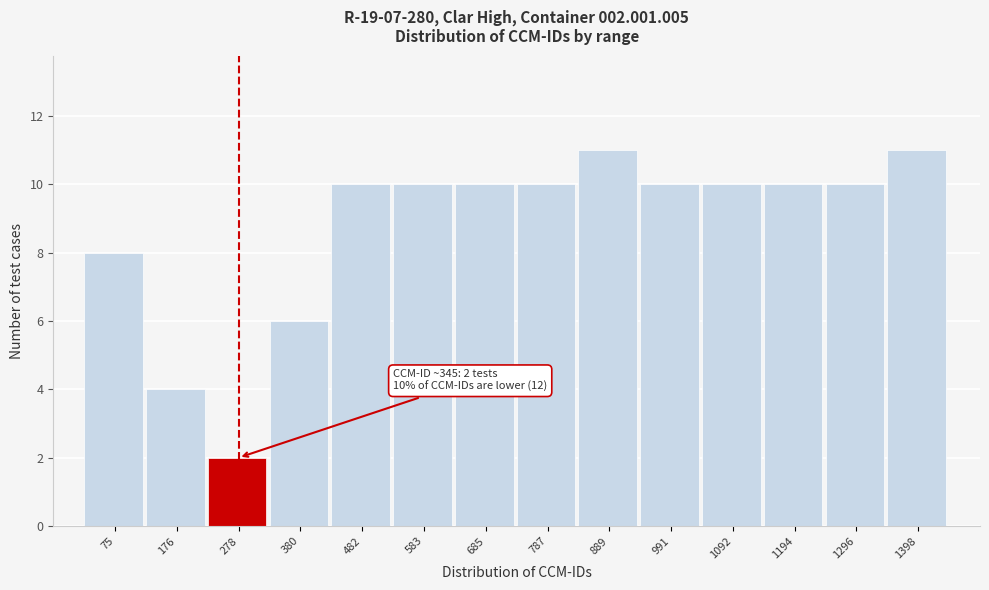

Reading left to right, list all the values displayed in this chart.

8	4	2	6	10	10	10	10	11	10	10	10	10	11